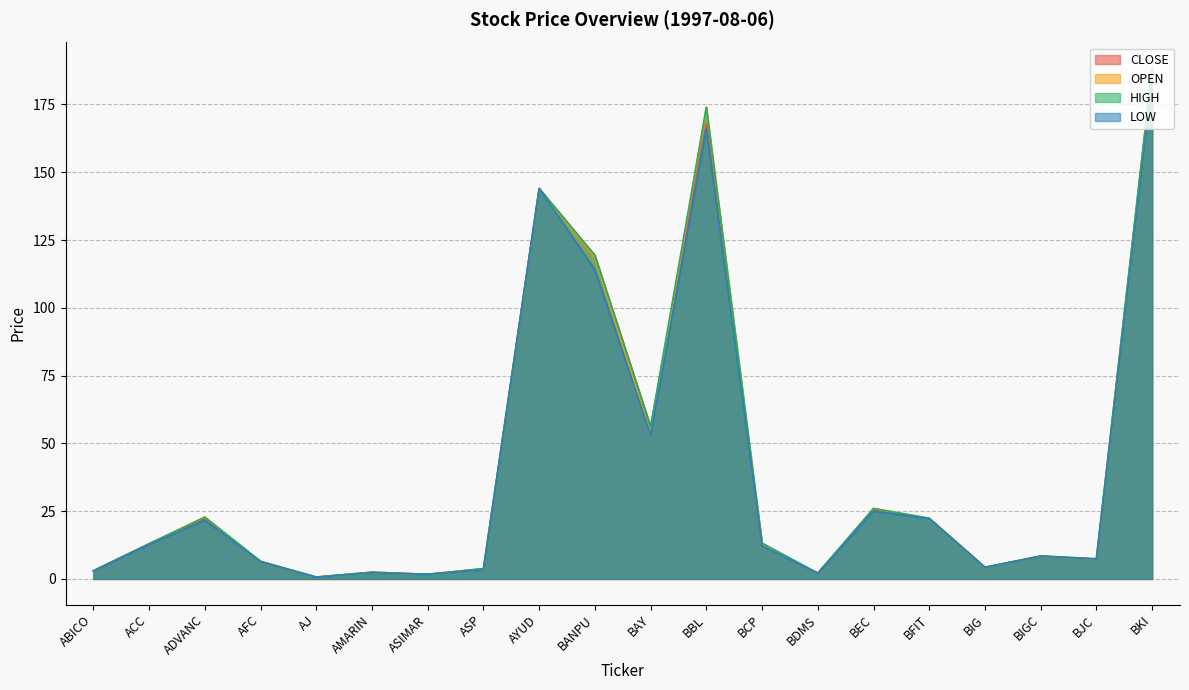

What are all the series names shown in the legend?

CLOSE, OPEN, HIGH, LOW